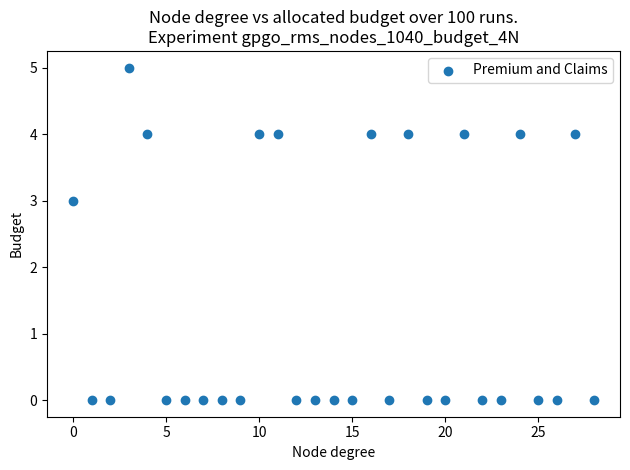

What Y value in the scatter plot is closest to 2?

3